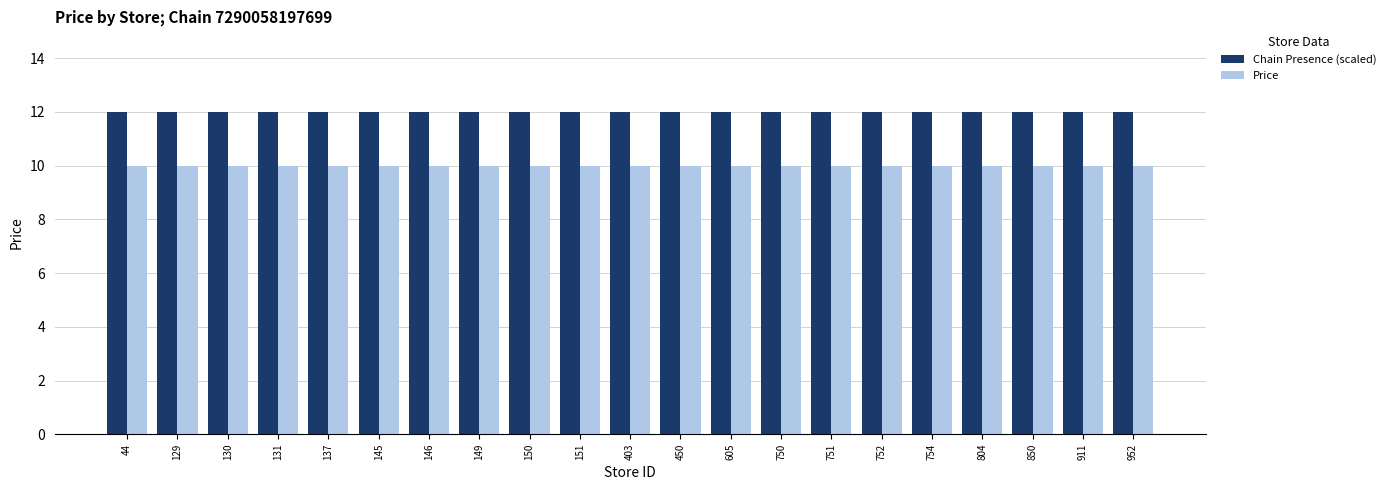

What is the sum of the Price values at 605 and 146?

20